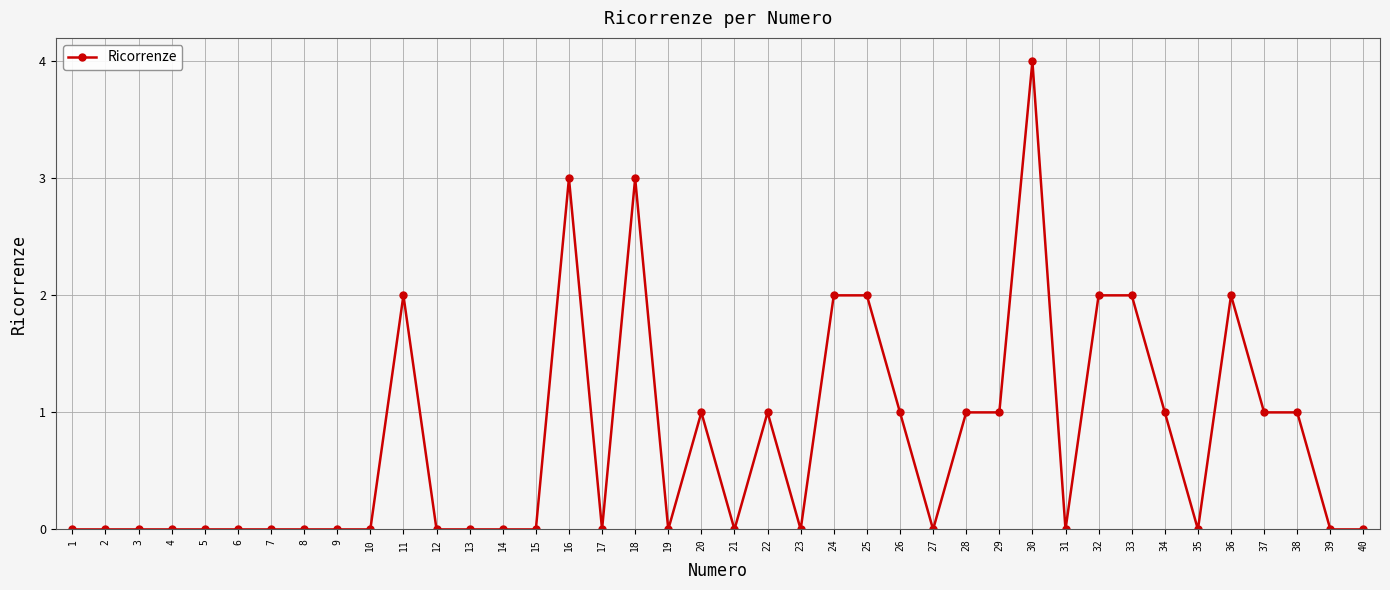

What is the difference between the second highest and minimum values?

3